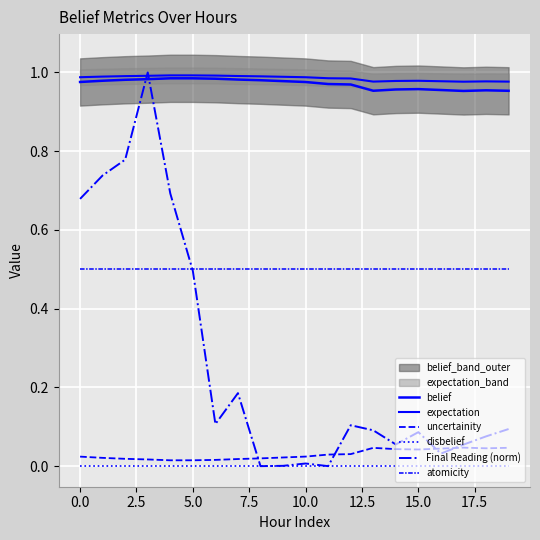

Rank the series by their maximum value, from highest to lowest.

Final Reading (norm), expectation, belief, atomicity, uncertainity, disbelief